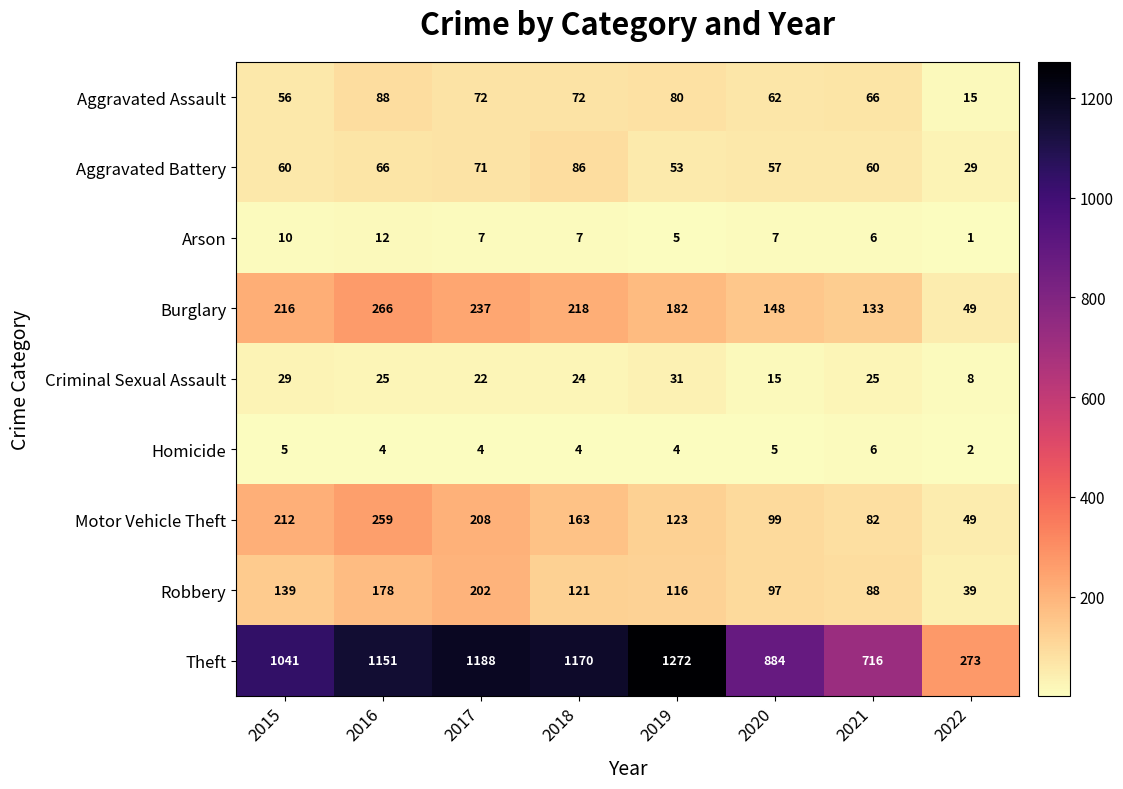

At how many categories does at least one series exceed 949?

5